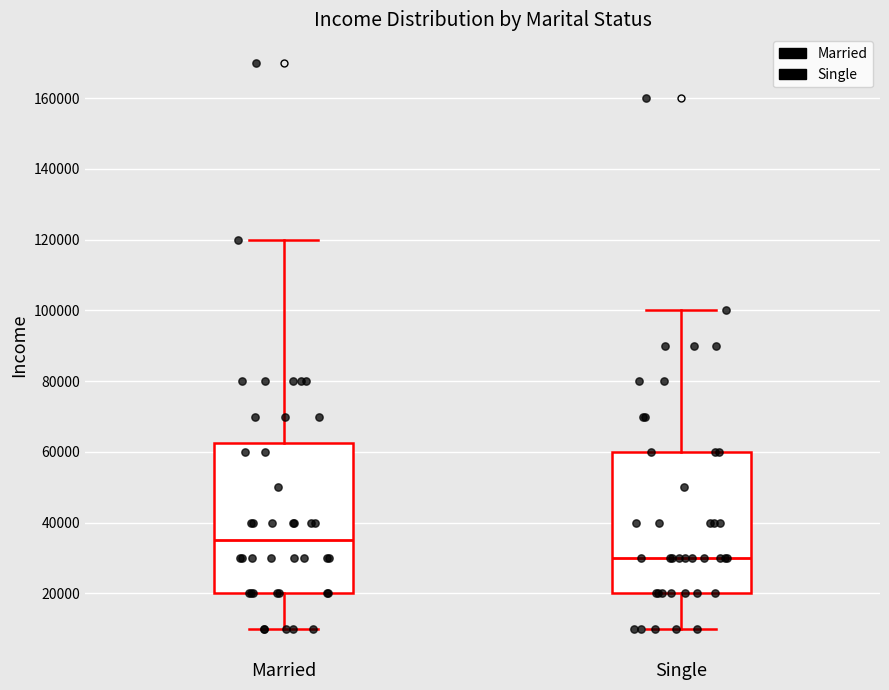

Reading left to right, read every box against the y-axis: the position of its median line, the range the box covers, and the ends of its whiskers. The values are not printed on the chart, so give them approximately, as read against the axis.

Married: median 36000, box 20000 to 62000, whiskers 10000 to 120000
Single: median 30000, box 20000 to 60000, whiskers 10000 to 100000